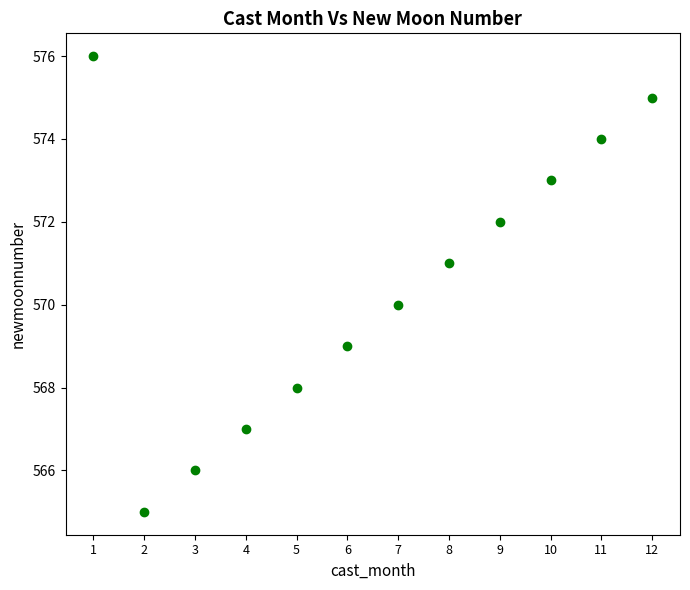

What is the range of Y values (max minus min)?

11